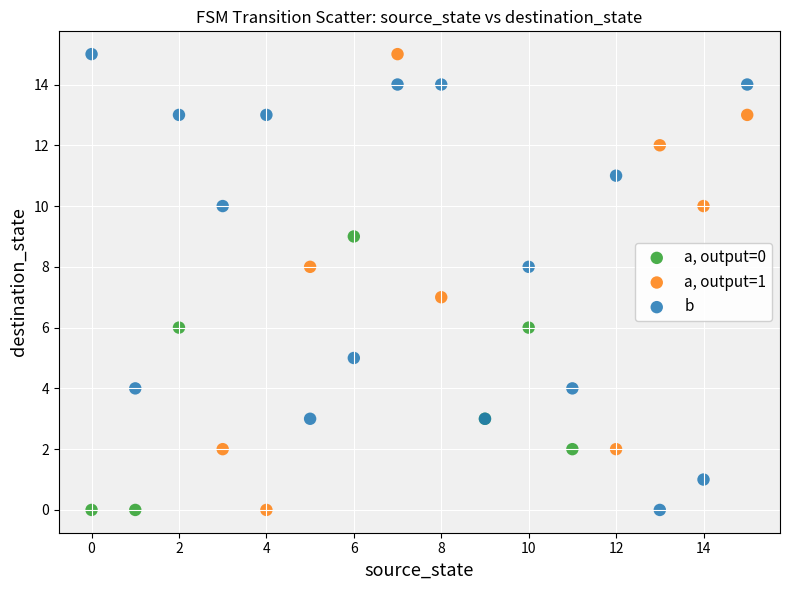

What are all the series names shown in the legend?

a, output=0, a, output=1, b